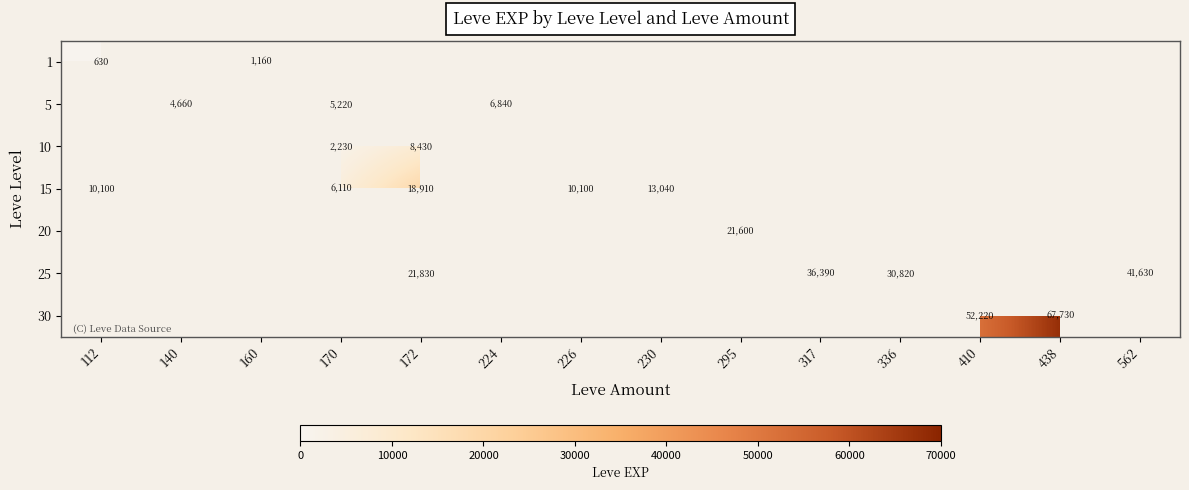

The value of 15 at 230 is 6362. True or false?

False